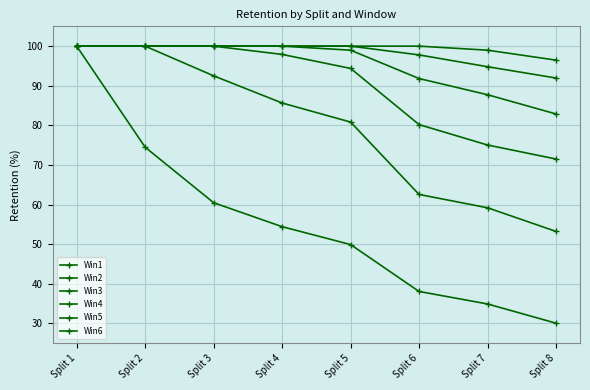

What is the smallest value displayed?

30.0